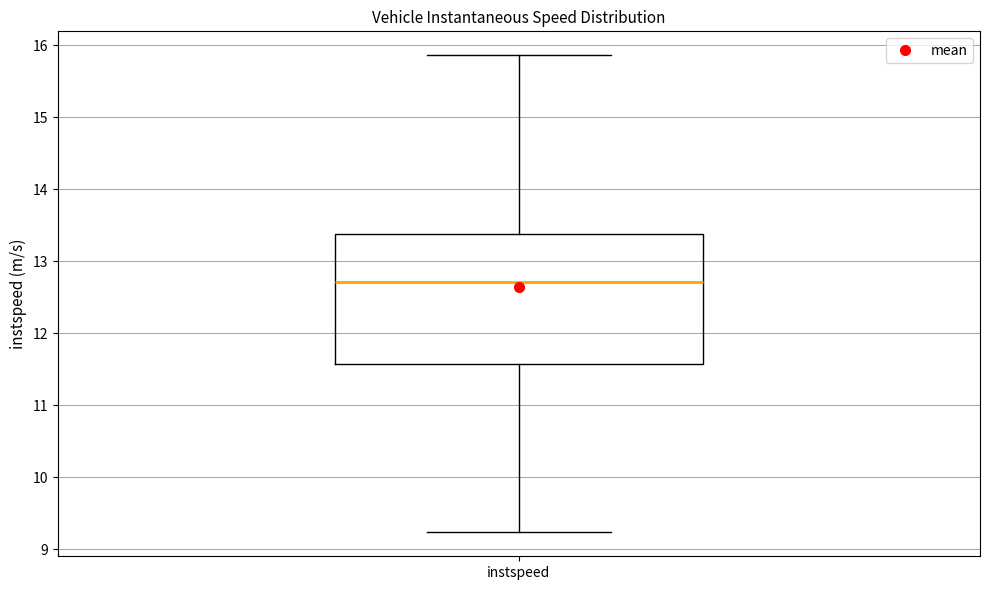

Transcribe this box plot: give where the median line is, the range the box spans, and where the two whiskers end, as read against the y-axis. The values are not printed on the chart, so give them approximately, as read against the axis.

median 12.7, box 11.6 to 13.4, whiskers 9.2 to 15.9